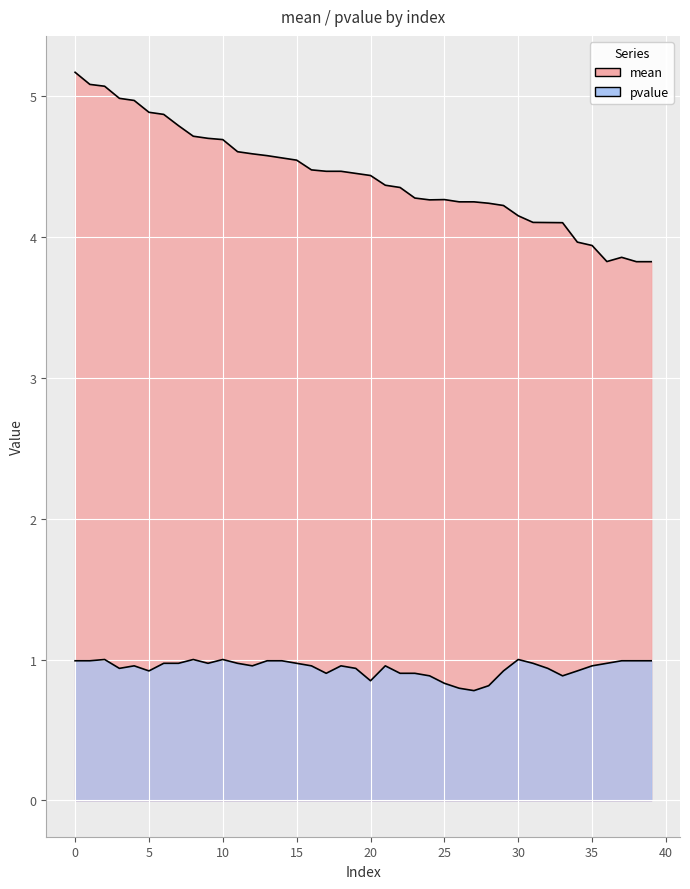

What is the total value across all series at 16?

5.4